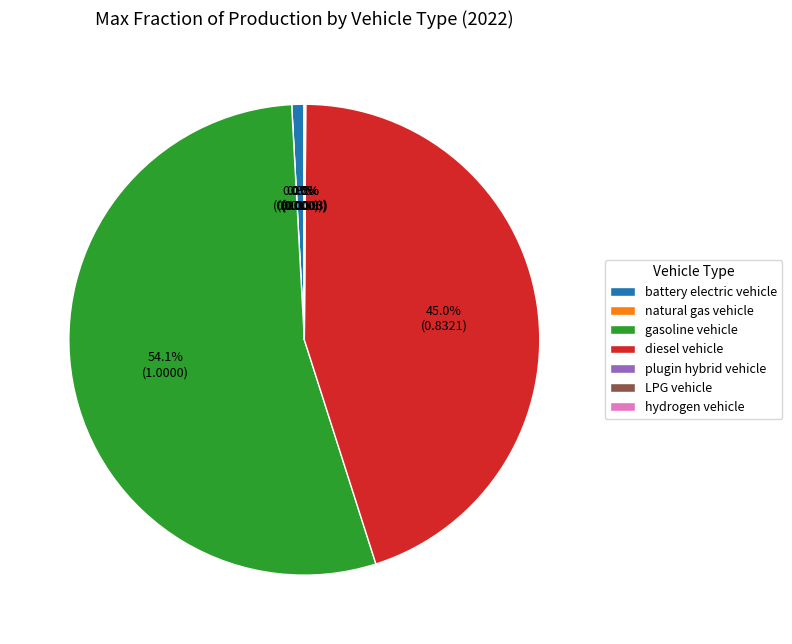

To the nearest percent, what is the combined percentage of diesel vehicle and battery electric vehicle?

46%